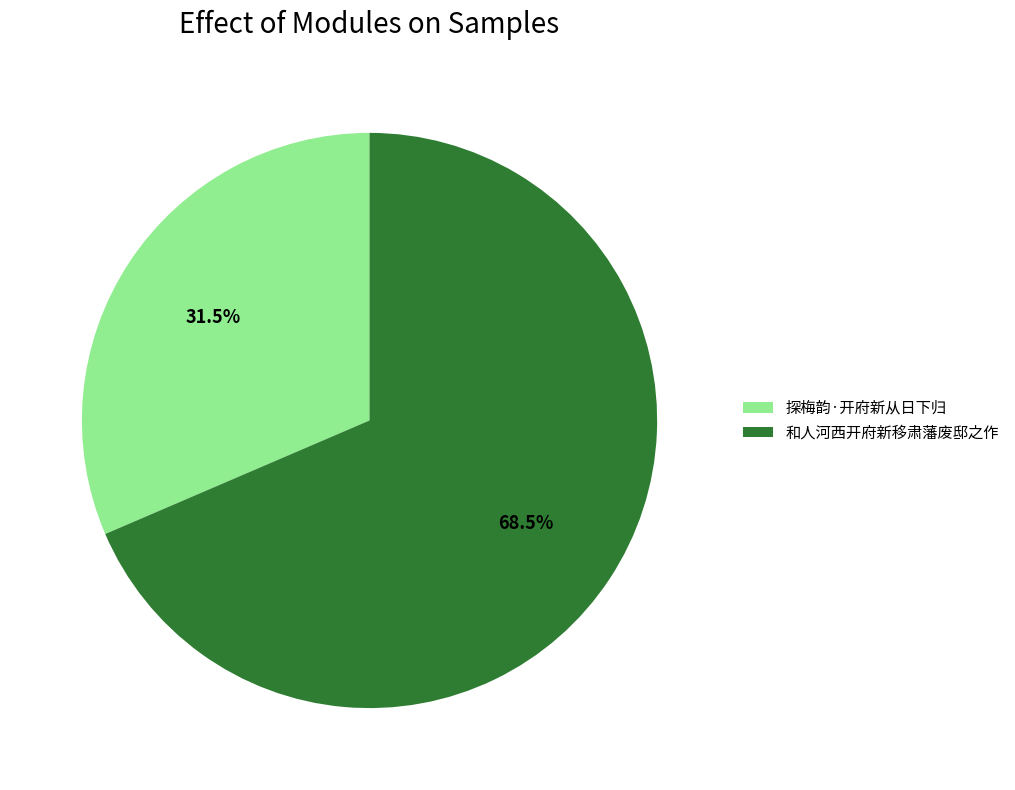

What percentage is NOT represented by 和人河西开府新移肃藩废邸之作?

31.5%